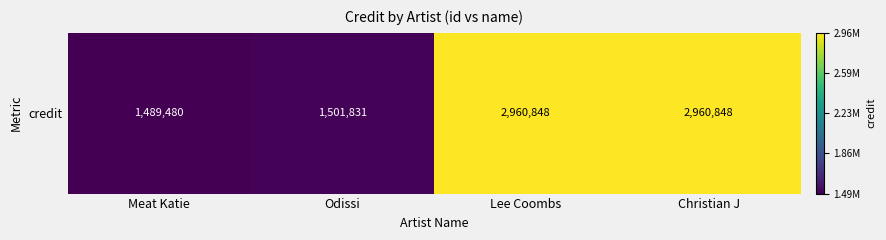

The chart shows a value of 1972179 at Christian J. True or false?

False